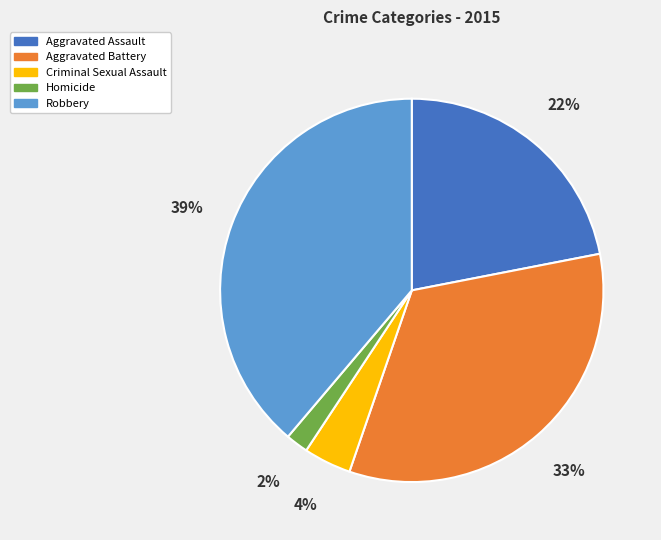

Does Aggravated Assault represent more than half of the total?

No